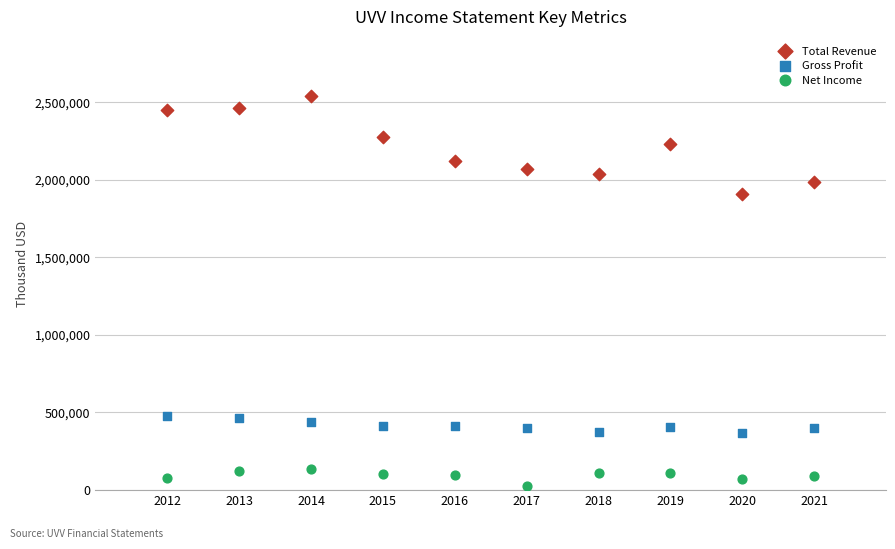

What is the X range (max minus min) for the scatter plot?

9